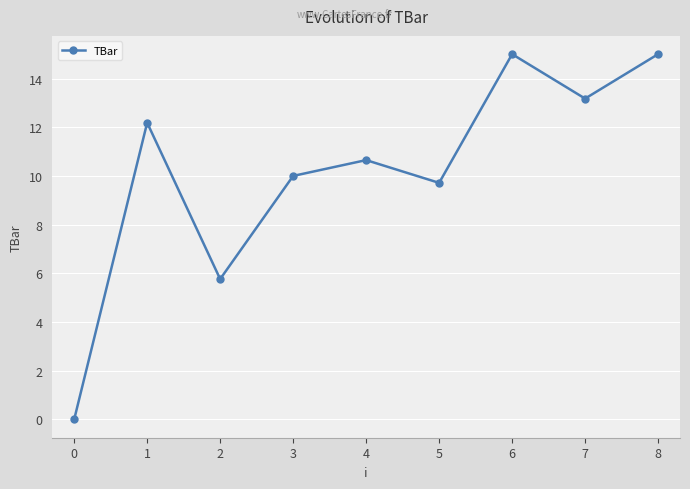

Reading left to right, list all the values displayed in this chart.

0.0	12.2	5.8	10.0	10.6	9.7	15.0	13.2	15.0